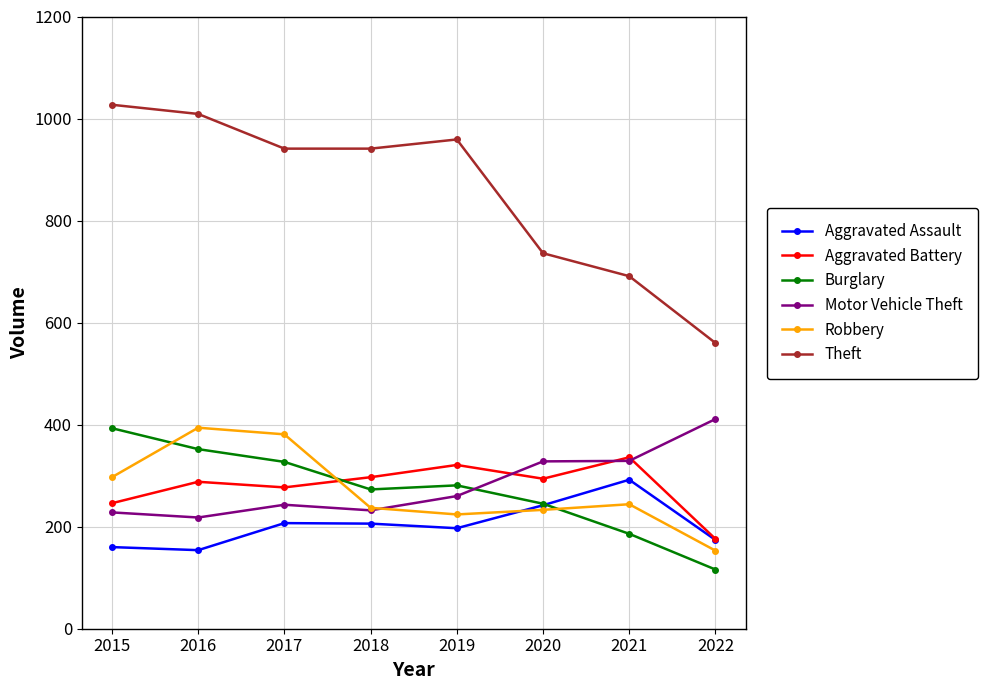

Where is Robbery nearest to the value 273?

2015